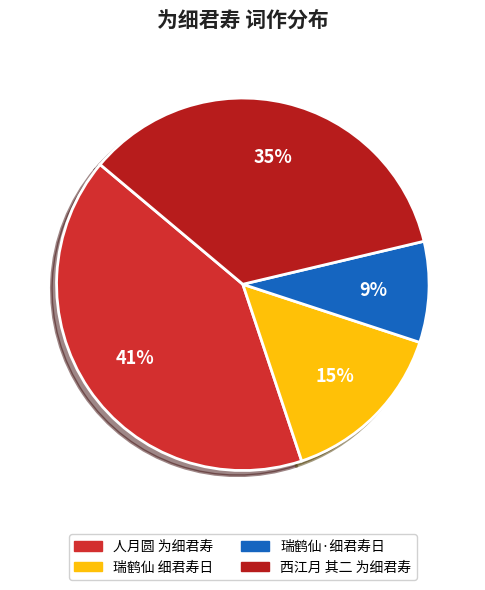

To the nearest percent, what is the difference between the largest and smallest slice percentages?

32%